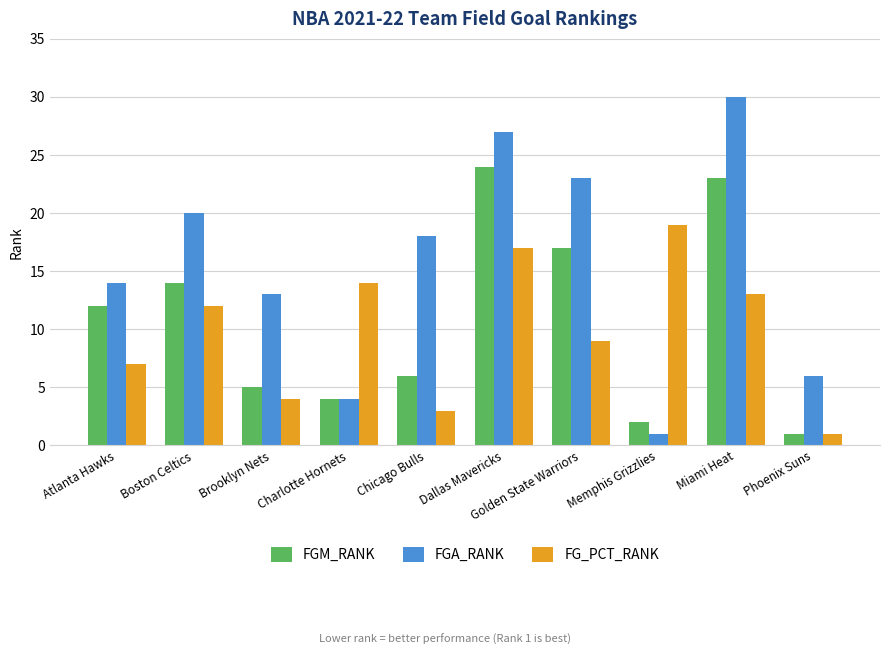

The FGM_RANK series shows 24 at Dallas Mavericks. True or false?

True